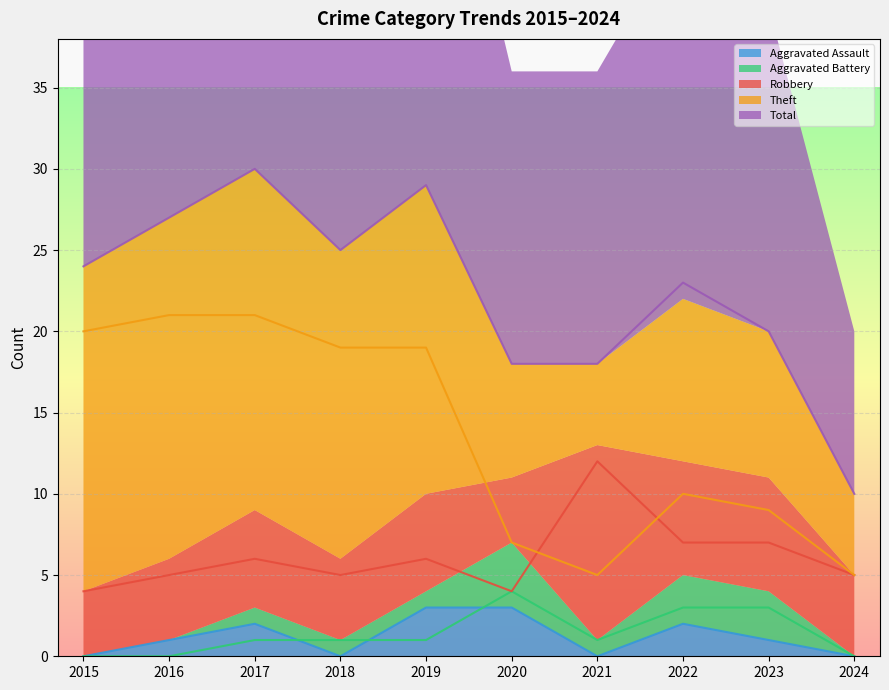

Which series has the largest range (max minus min)?

Total